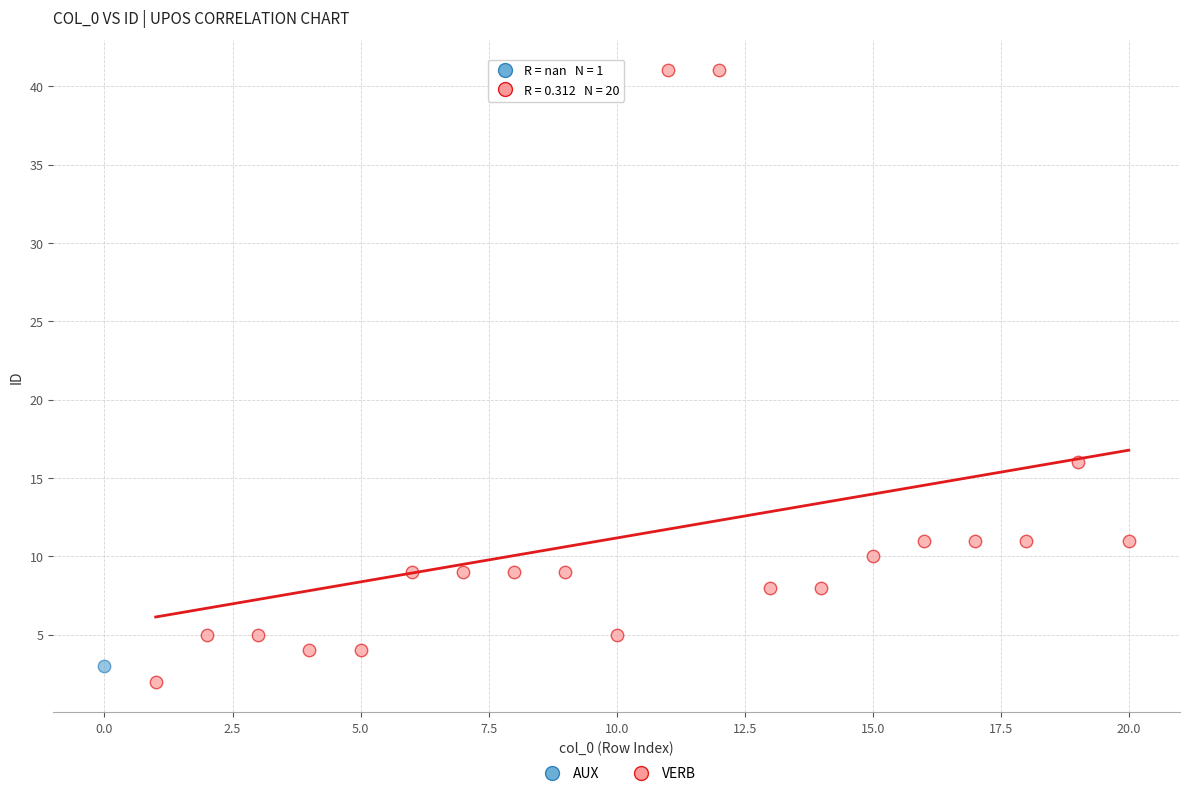

What are all the series names shown in the legend?

AUX, VERB